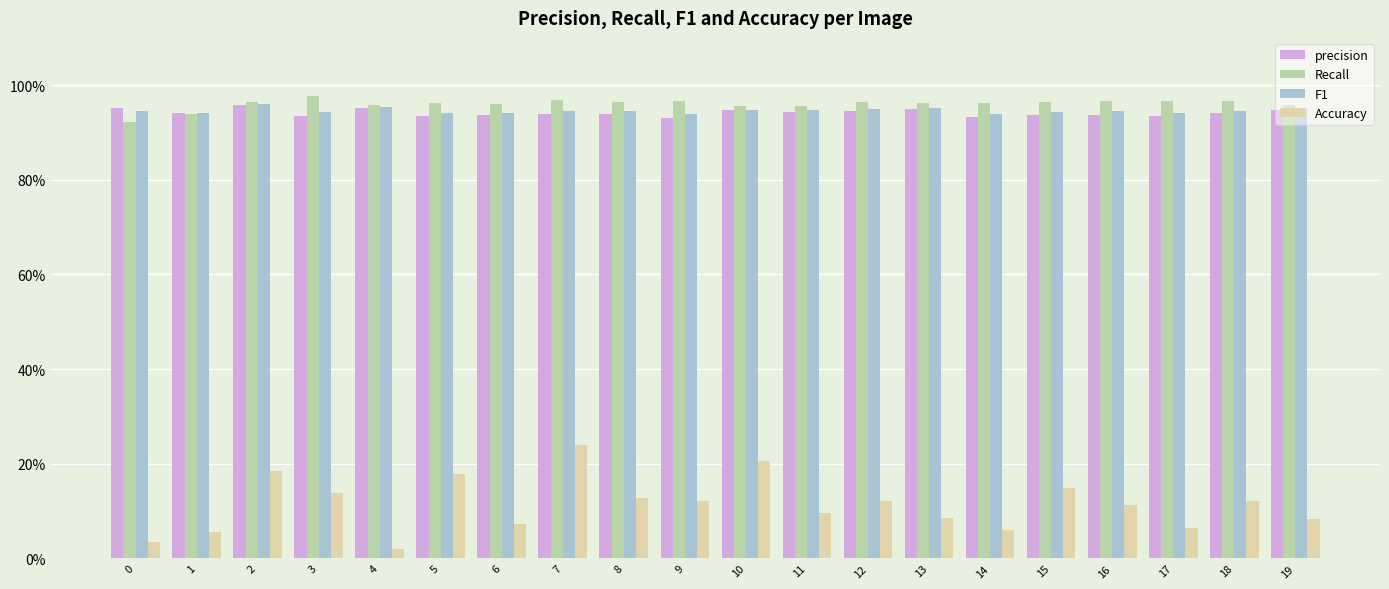

Reading left to right, transcribe all the data shown in this chart.

precision: 0=1.0	1=0.9	2=1.0	3=0.9	4=1.0	5=0.9	6=0.9	7=0.9	8=0.9	9=0.9	10=0.9	11=0.9	12=0.9	13=0.9	14=0.9	15=0.9	16=0.9	17=0.9	18=0.9	19=0.9
Recall: 0=0.9	1=0.9	2=1.0	3=1.0	4=1.0	5=1.0	6=1.0	7=1.0	8=1.0	9=1.0	10=1.0	11=1.0	12=1.0	13=1.0	14=1.0	15=1.0	16=1.0	17=1.0	18=1.0	19=1.0
F1: 0=0.9	1=0.9	2=1.0	3=0.9	4=1.0	5=0.9	6=0.9	7=0.9	8=0.9	9=0.9	10=0.9	11=0.9	12=0.9	13=1.0	14=0.9	15=0.9	16=0.9	17=0.9	18=0.9	19=1.0
Accuracy: 0=0.0	1=0.1	2=0.2	3=0.1	4=0.0	5=0.2	6=0.1	7=0.2	8=0.1	9=0.1	10=0.2	11=0.1	12=0.1	13=0.1	14=0.1	15=0.1	16=0.1	17=0.1	18=0.1	19=0.1